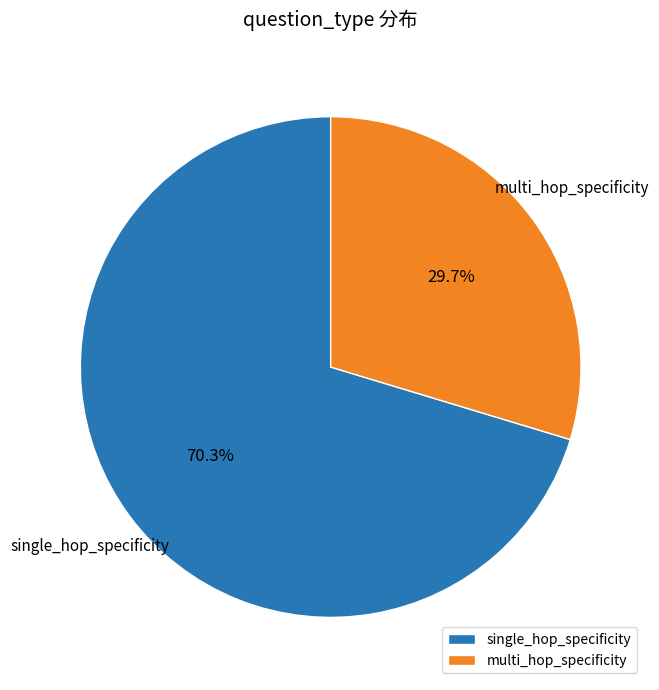

What percentage do single_hop_specificity and multi_hop_specificity together represent?

100.0%